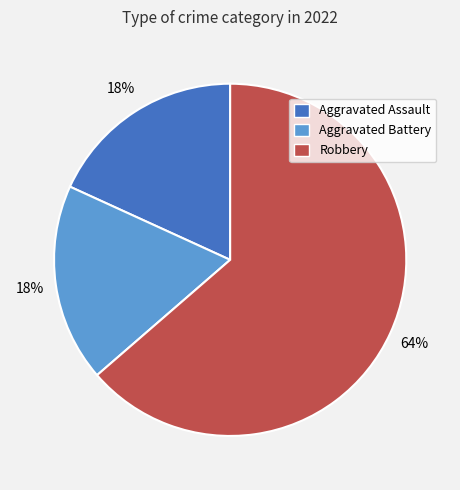

To the nearest percent, what is the average slice percentage?

33%